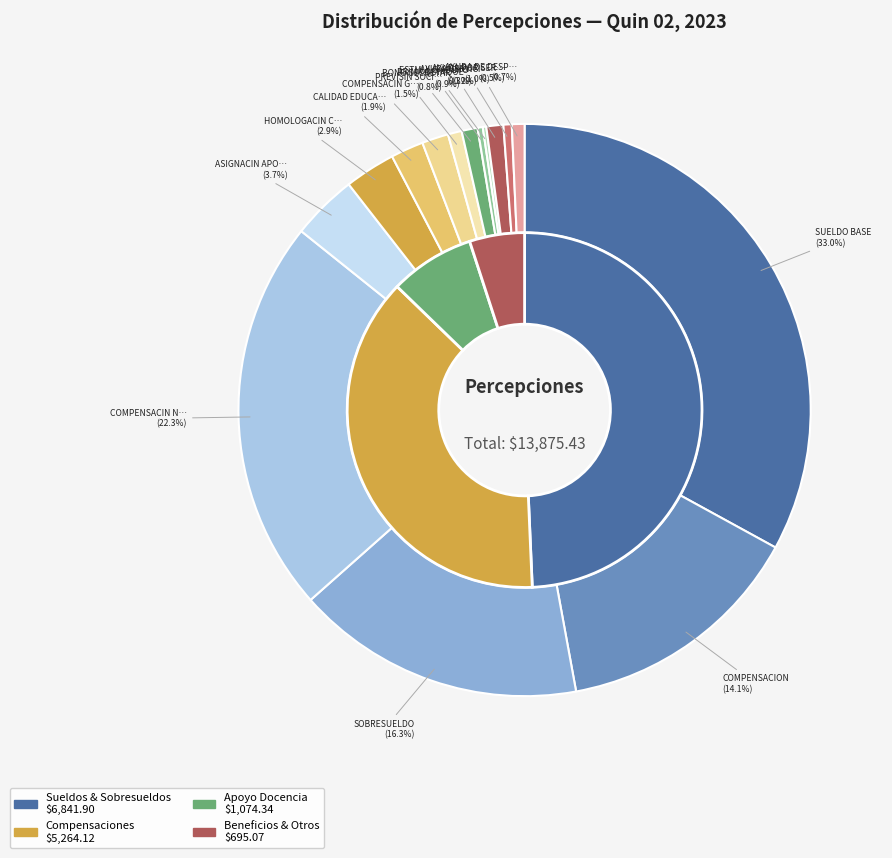

What is the smallest slice in the pie chart?

ESTMULO APOYO A LA DOCENCIA